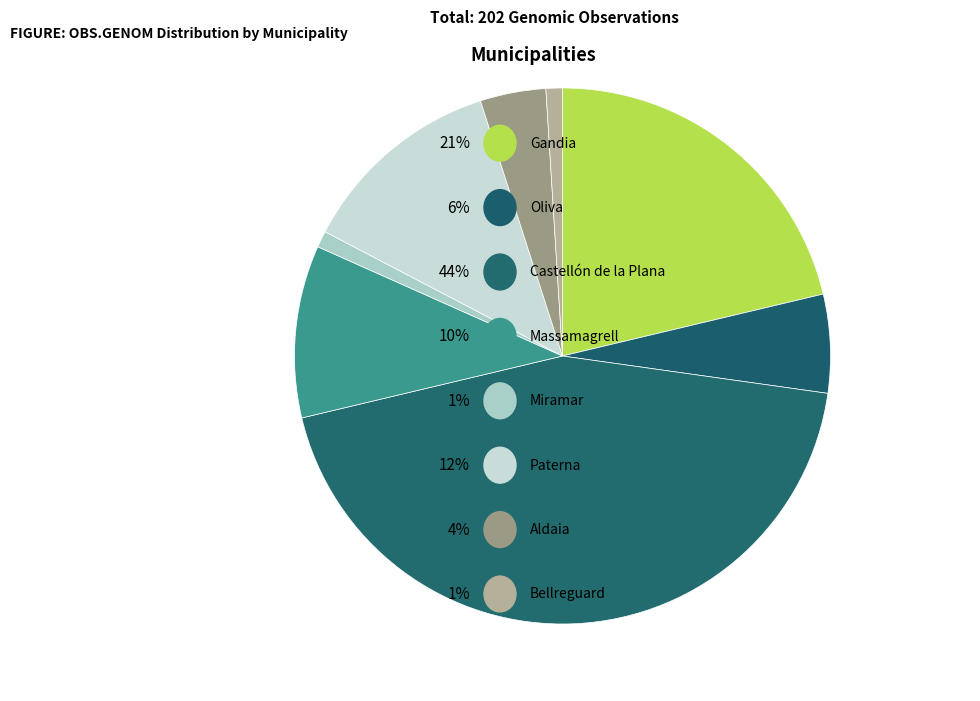

How many segments does this pie chart have?

8